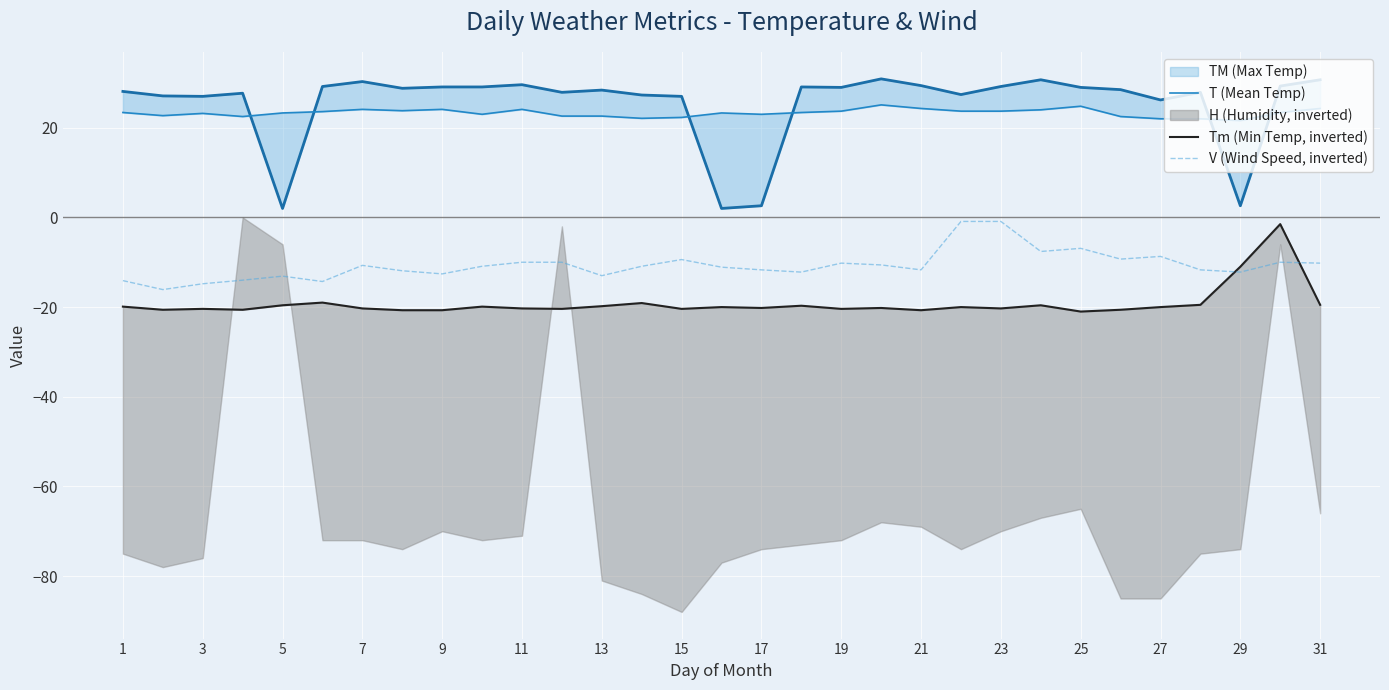

Is it true that V (Wind Speed, inverted) equals -10.7 at 7?

True